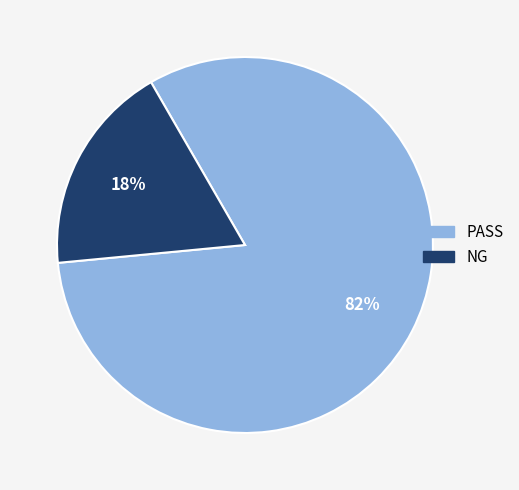

Does NG account for over 50% of the chart?

No